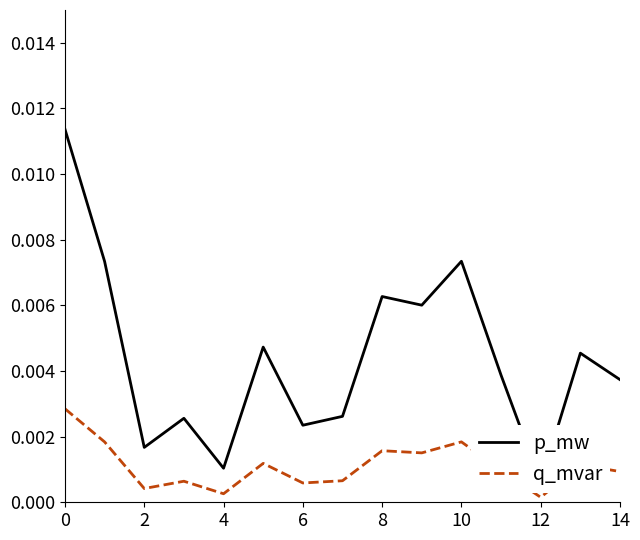

Is it true that p_mw equals 0.0 at 0?

False